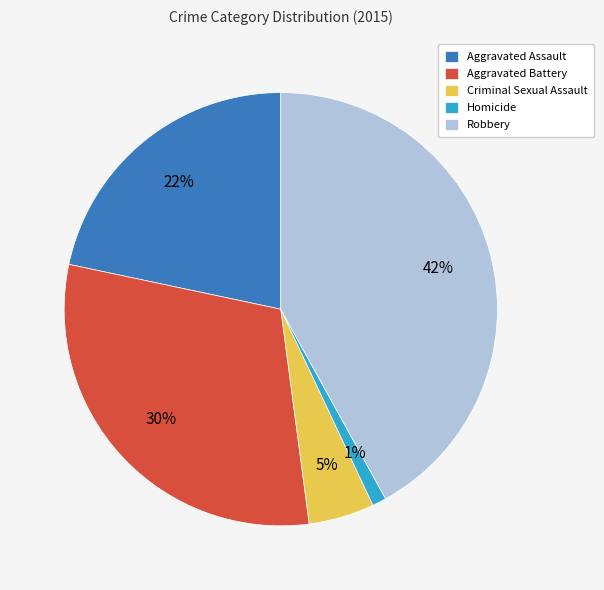

Approximately how many times larger is the value at Criminal Sexual Assault compared to Robbery?

0.1